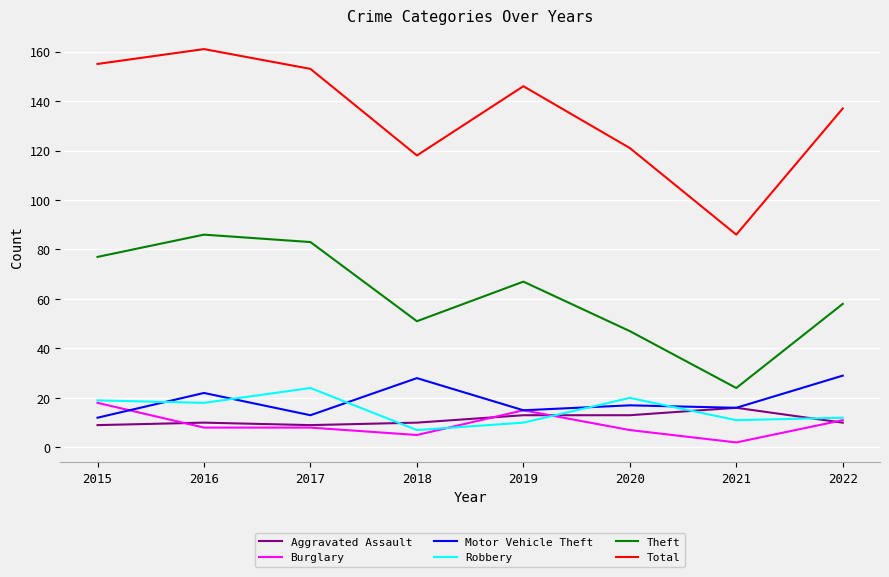

What is the lowest value of the Robbery series?

7